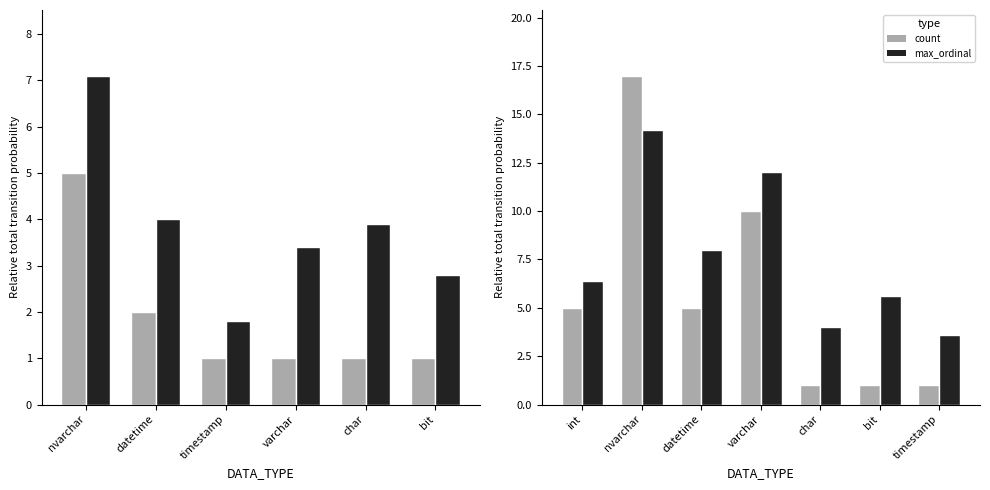

What is the difference between the maximum and minimum values in the count series?

4.0